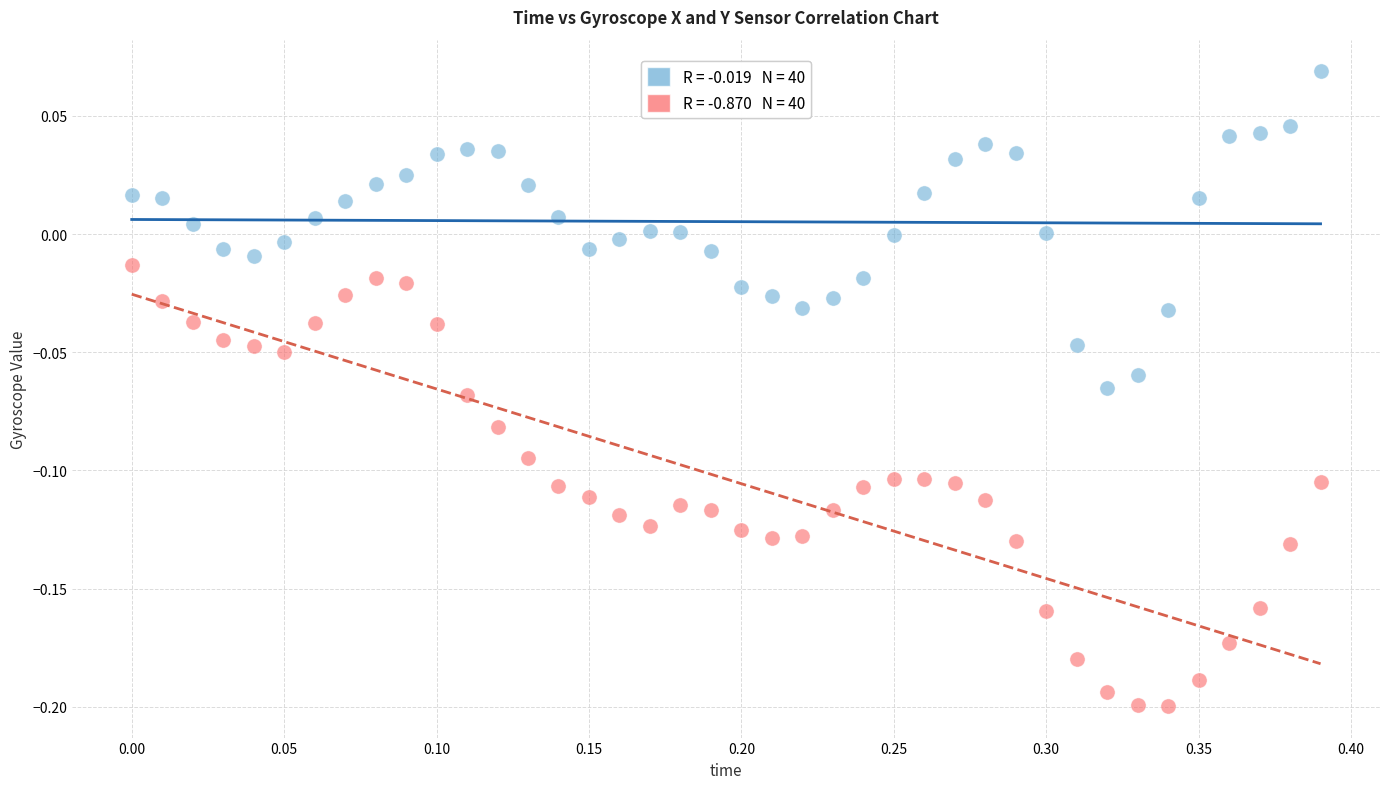

Across all data points, what is the range of X values (max minus min)?

0.4